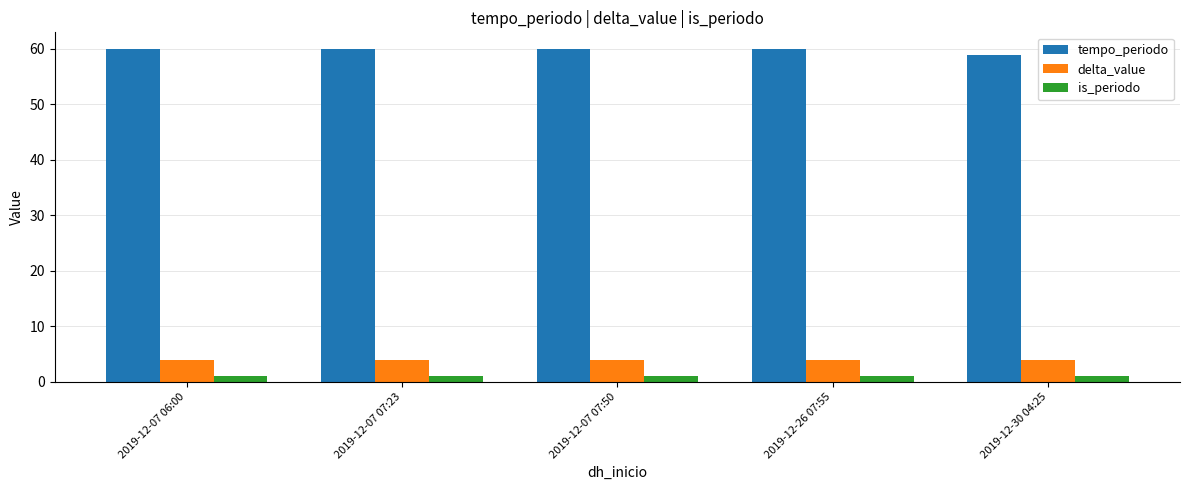

Which series has the largest total across all categories?

tempo_periodo